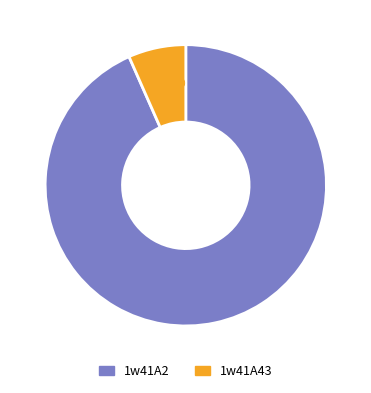

True or false: 1w41A43 accounts for 18% of the total.

False